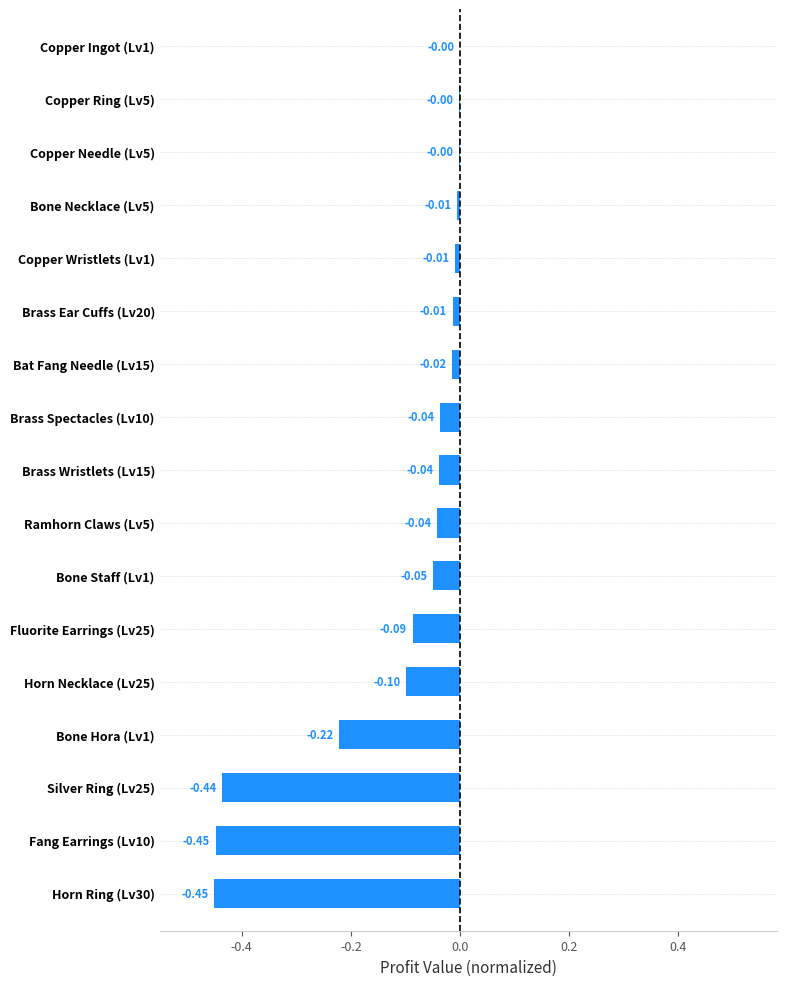

Which has a higher value, Bat Fang Needle (Lv15) or Copper Ingot (Lv1)?

Copper Ingot (Lv1)